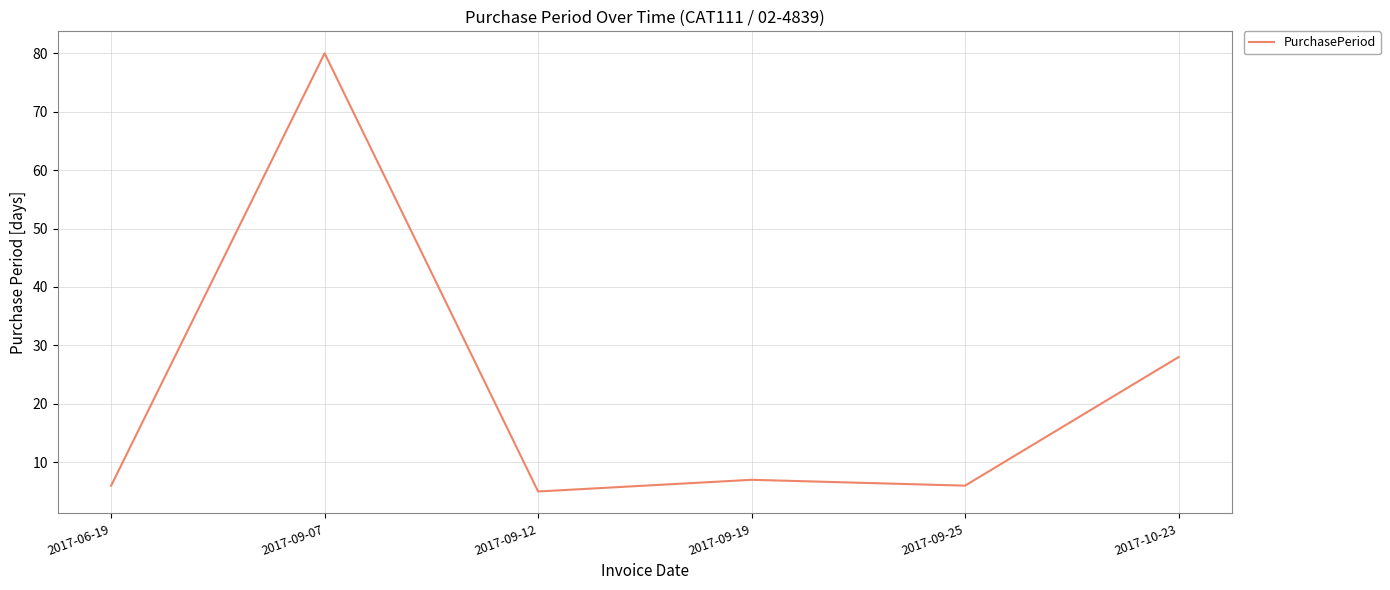

What is the difference between the values at 2017-06-19 and 2017-09-07?

74